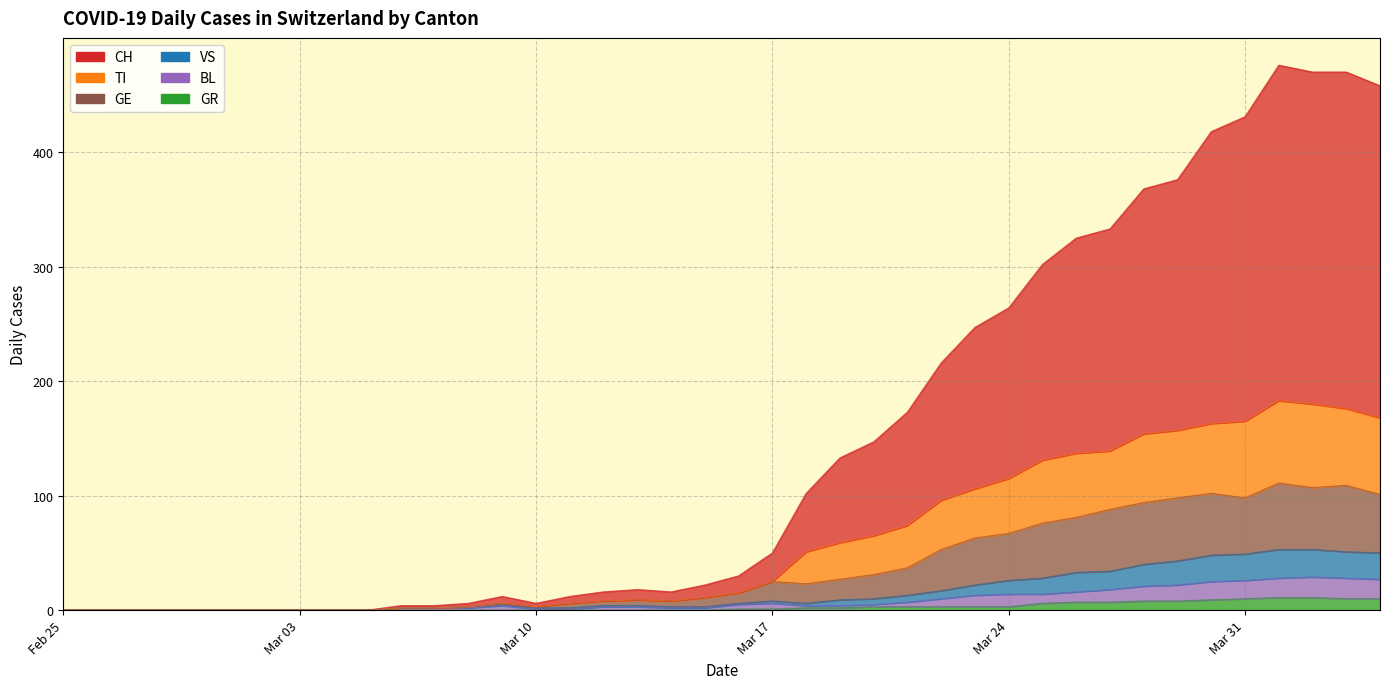

Reading right to left, transcribe all the data shown in this chart.

CH: 458	470	470	476	431	418	376	368	333	325	302	264	247	216	173	147	133	102	50	30	22	16	18	16	12	6	12	6	4	4	0	0	0	0	0	0	0	0	0	0
TI: 168	176	180	183	165	163	157	154	139	137	131	115	106	96	74	65	59	51	25	15	11	8	9	8	6	3	6	3	2	2	0	0	0	0	0	0	0	0	0	0
GR: 10	10	11	11	10	9	8	8	7	7	6	3	3	3	3	3	2	2	1	1	0	0	0	0	0	0	0	0	0	0	0	0	0	0	0	0	0	0	0	0
VS: 50	51	53	53	49	48	43	40	34	33	28	26	22	17	13	10	9	6	8	6	3	3	4	4	2	2	5	3	2	2	0	0	0	0	0	0	0	0	0	0
BL: 27	28	29	28	26	25	22	21	18	16	14	14	13	10	7	5	4	4	6	5	2	2	3	3	1	1	4	2	2	2	0	0	0	0	0	0	0	0	0	0
GE: 101	109	107	111	98	102	98	94	88	81	76	67	63	53	37	31	27	23	25	15	11	8	9	8	6	3	6	3	2	2	0	0	0	0	0	0	0	0	0	0